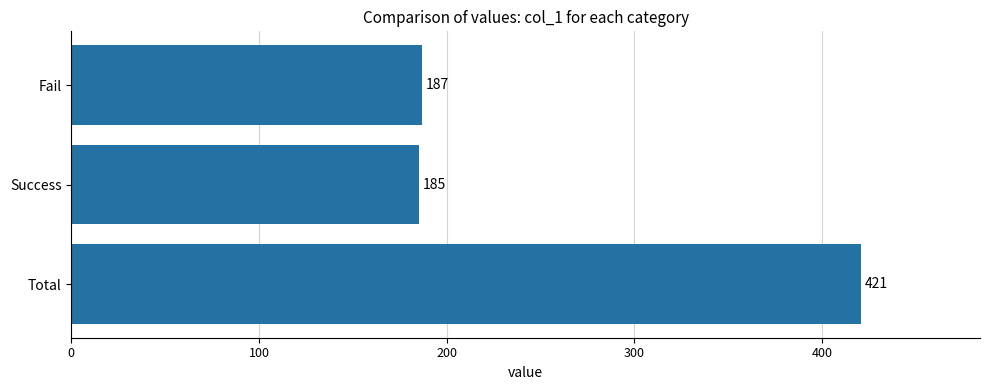

Between Fail and Total, which is larger?

Total